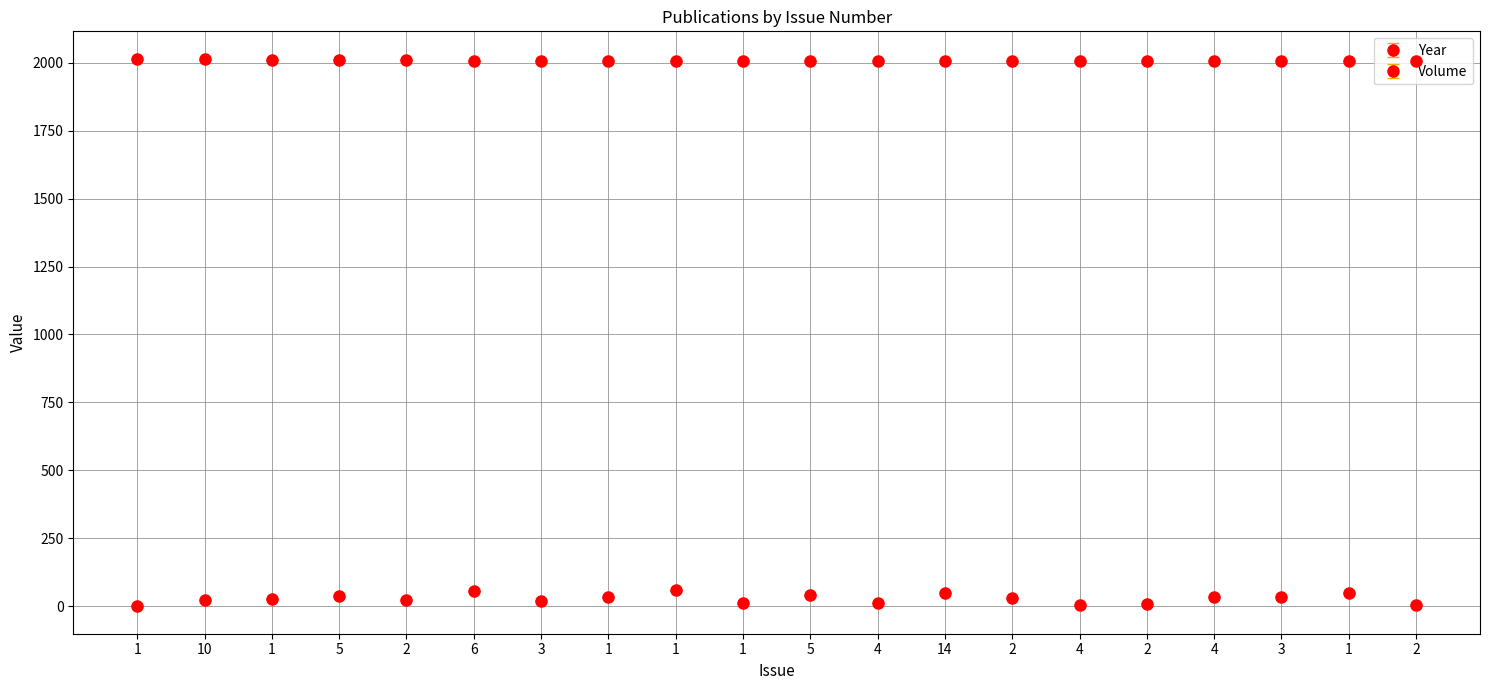

Rank the series at 2 from highest to lowest value.

Year, Volume